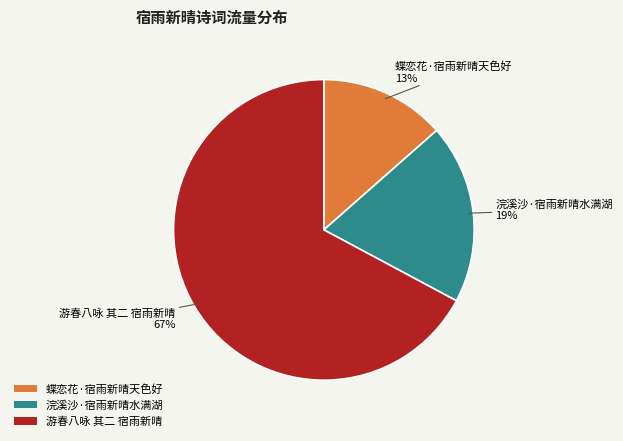

To the nearest percent, what portion does 浣溪沙·宿雨新晴水满湖 represent?

19%